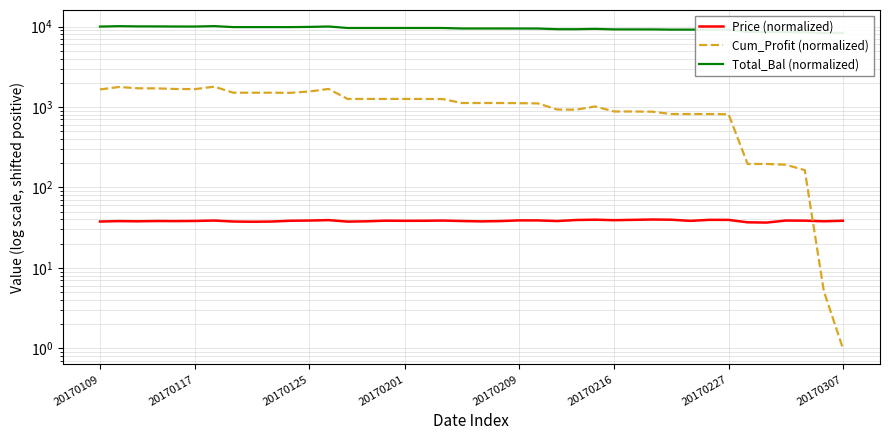

What is the difference between the maximum and minimum values in the Cum_Profit (normalized) series?

1787.9